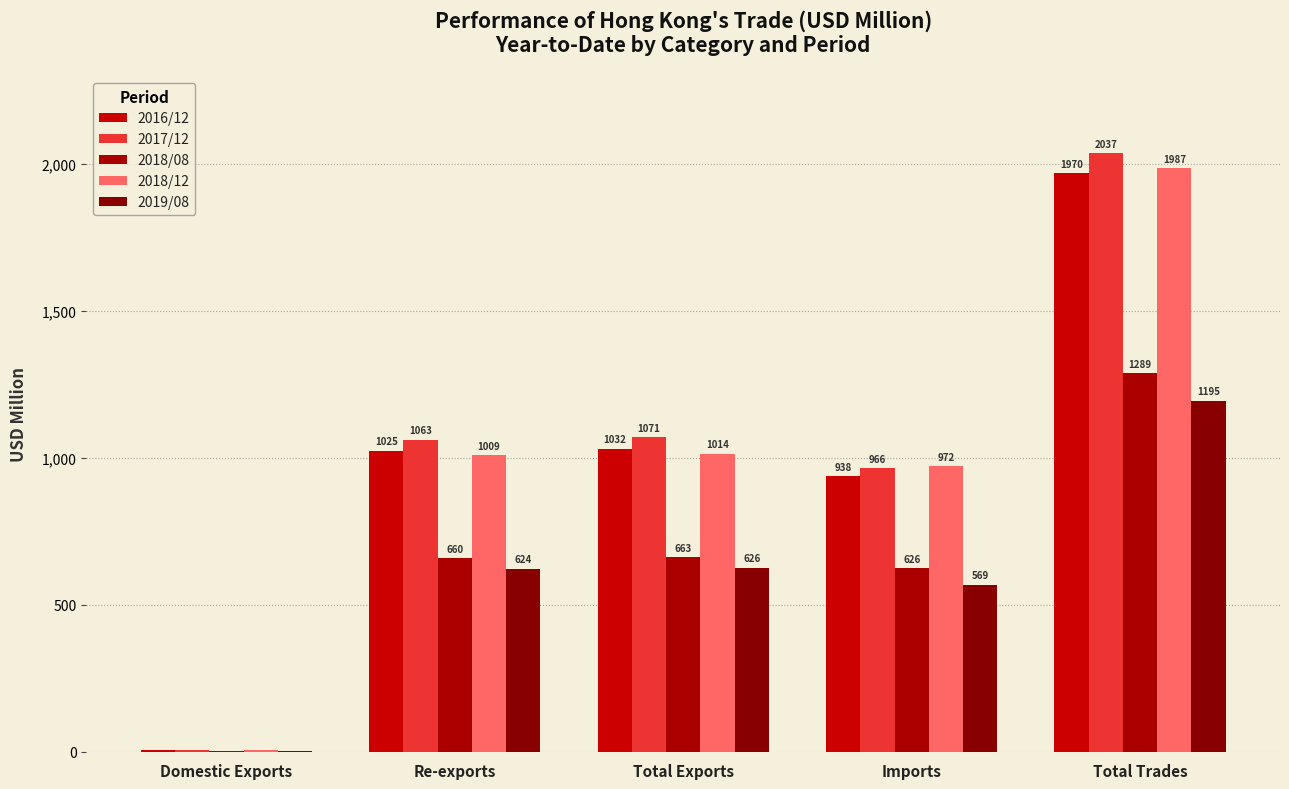

Between Domestic Exports and Total Trades, which is larger?

Total Trades